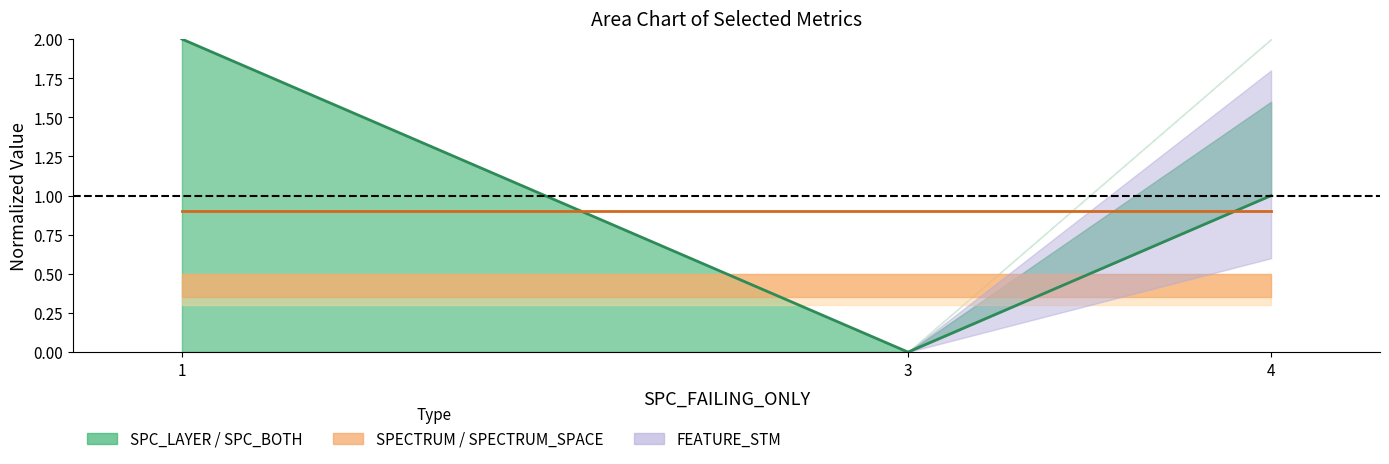

What is the difference between the SPC_BOTH values at 3 and 1?

2.0